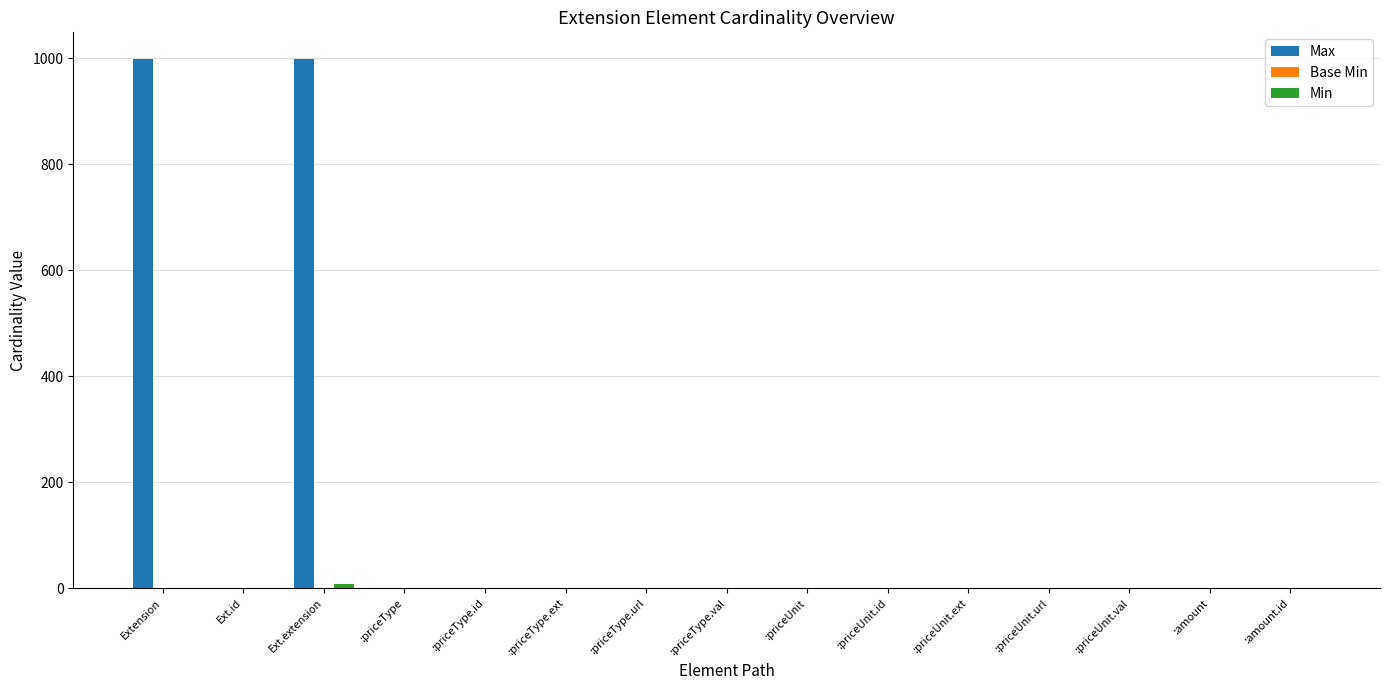

Between Ext.extension and :priceUnit.val, which series saw the biggest shift?

Max